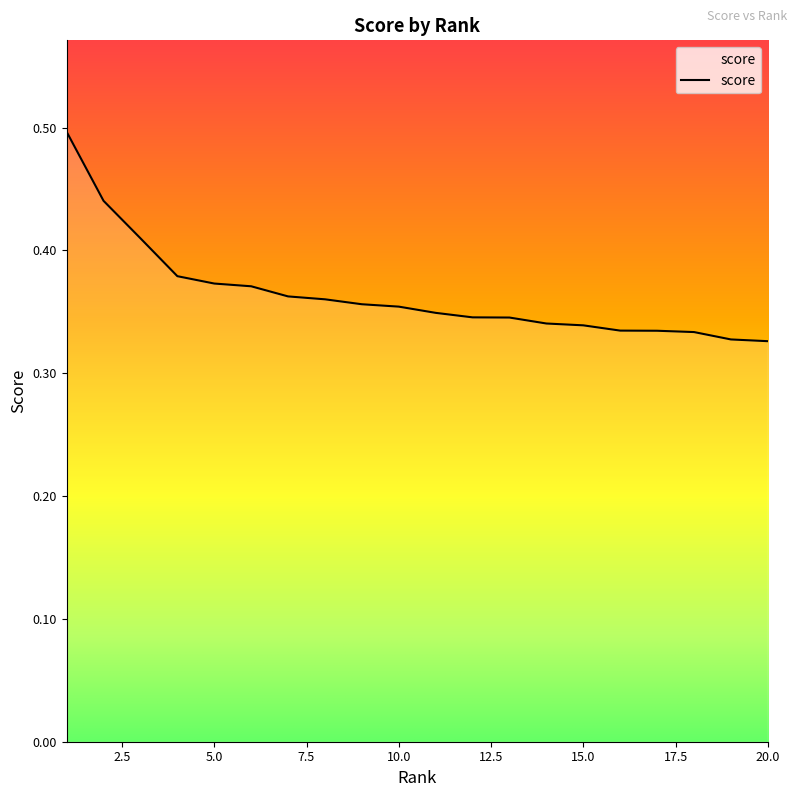

What is the greatest value displayed?

0.5